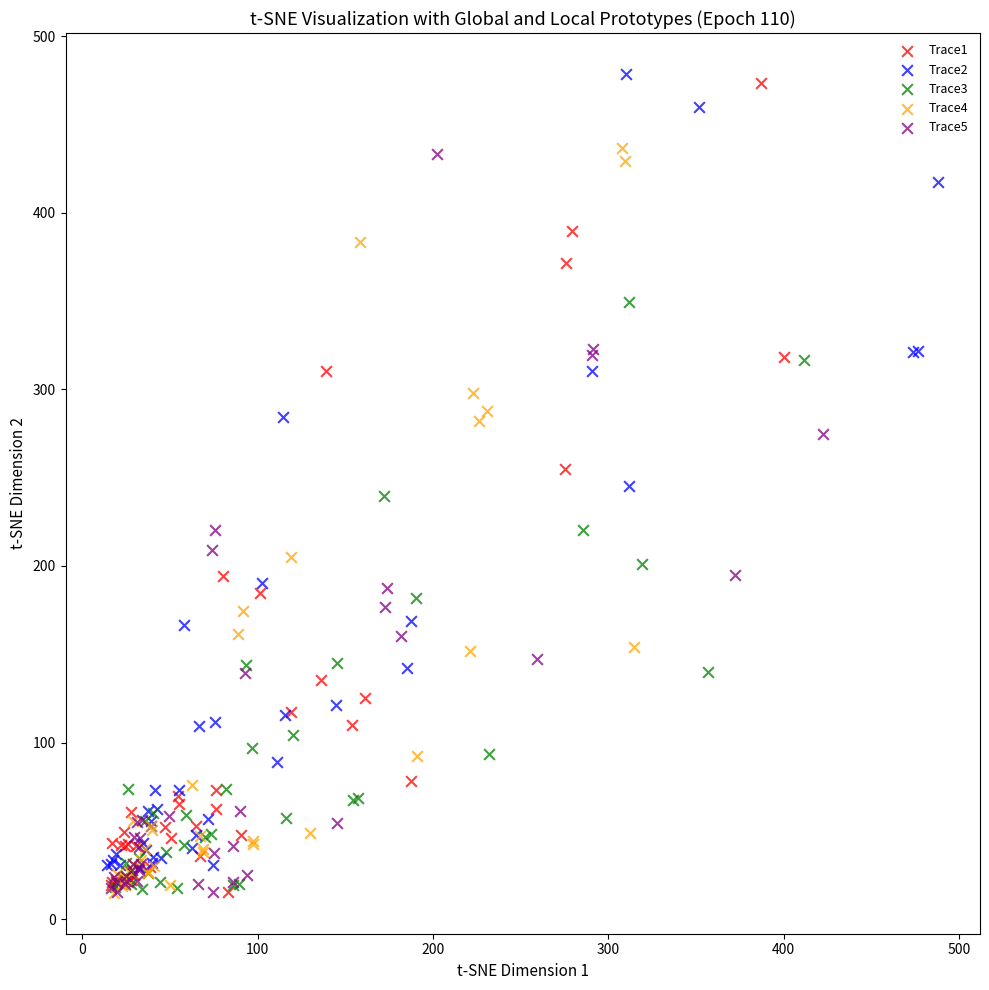

Which series has the widest spread of Y values?

Trace1